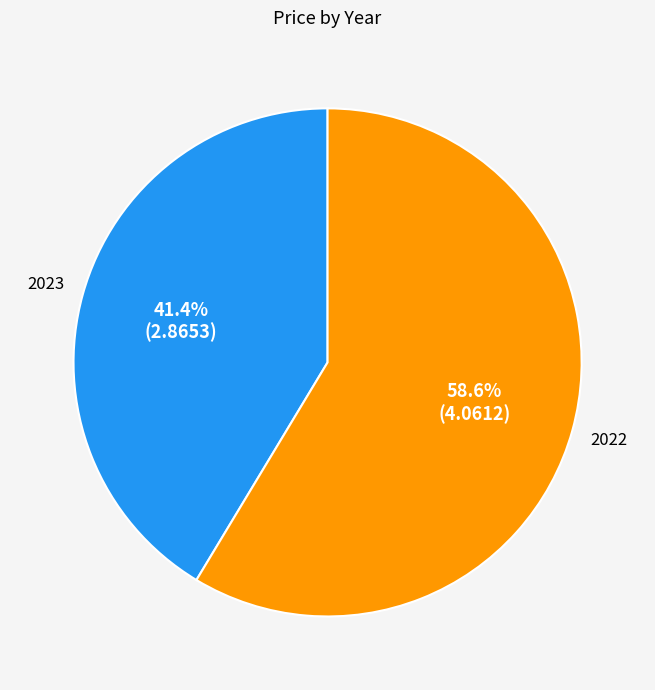

Which has a higher value, 2023 or 2022?

2022